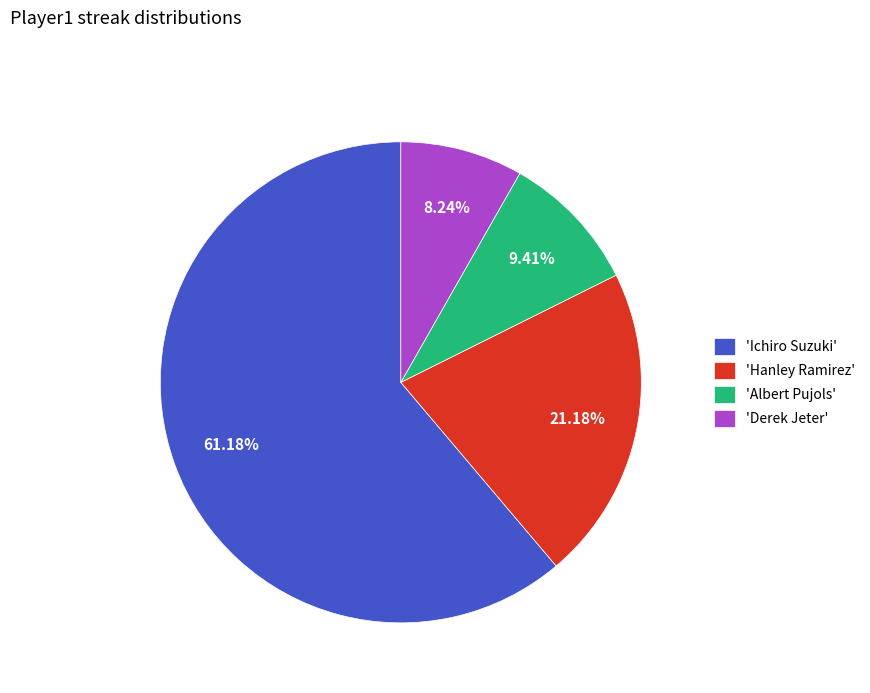

Do 'Albert Pujols' and 'Derek Jeter' together represent more than half of the pie?

No